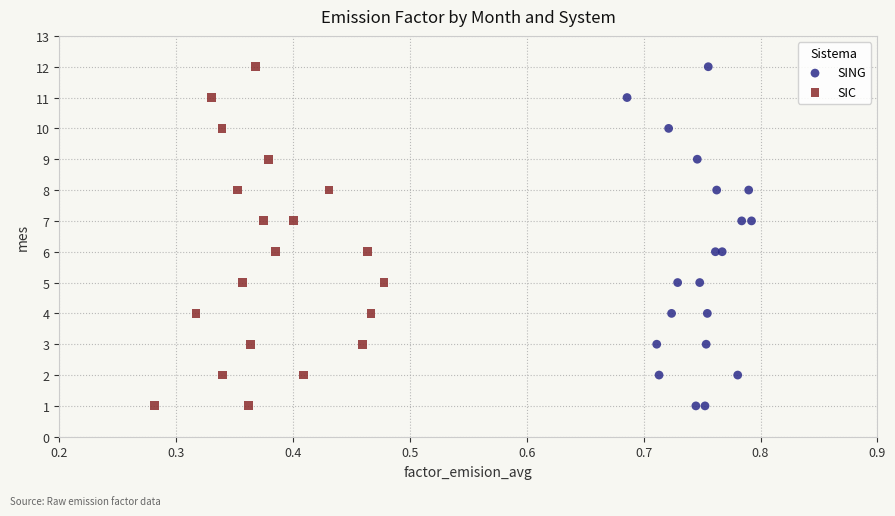

What are all the series names shown in the legend?

SING, SIC